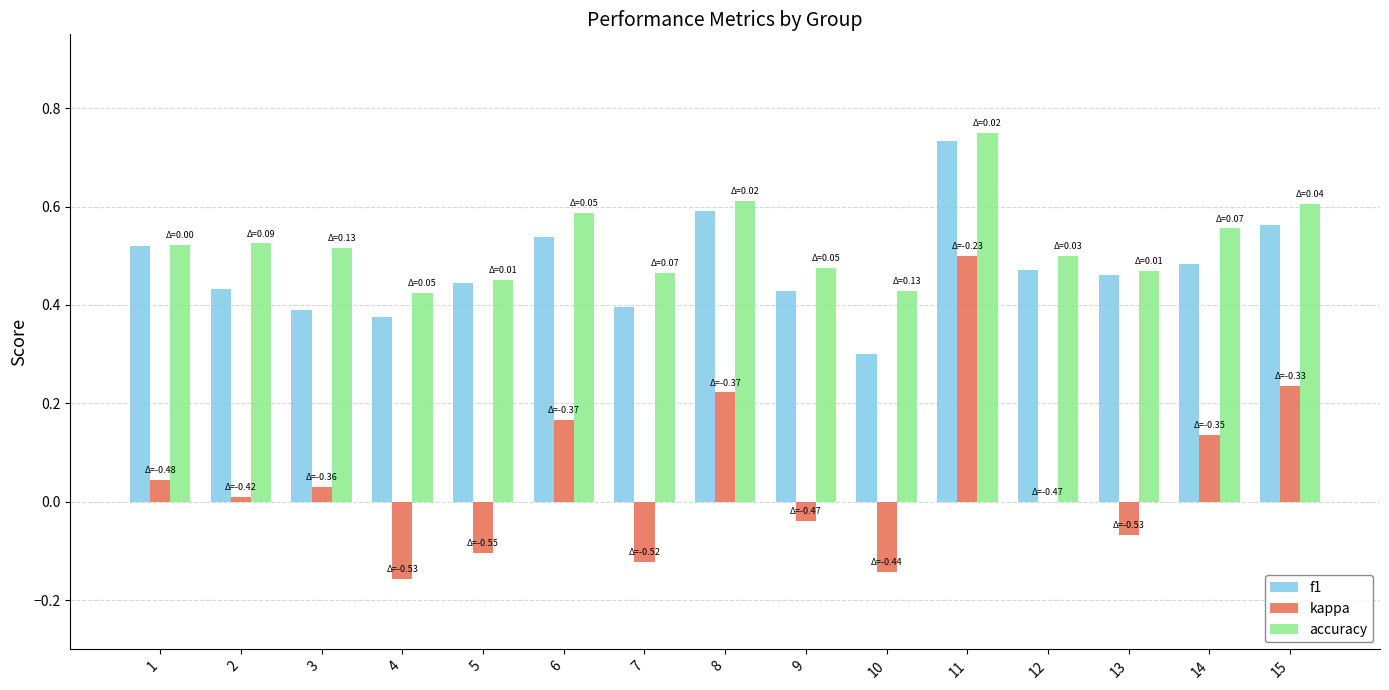

The accuracy series shows 0.8 at 13. True or false?

False